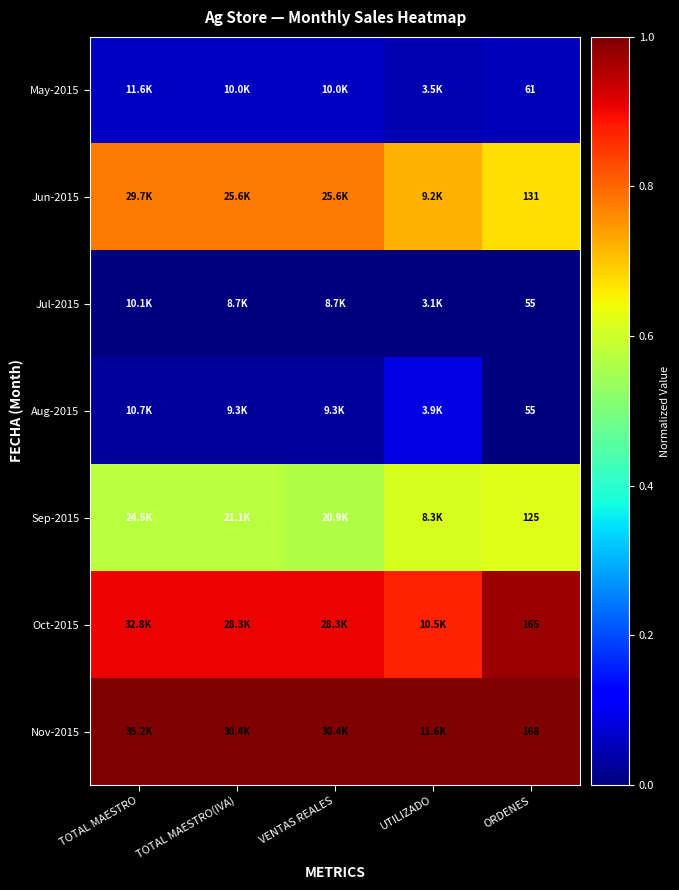

What is the total value across all series at TOTAL MAESTRO(IVA)?

3.3